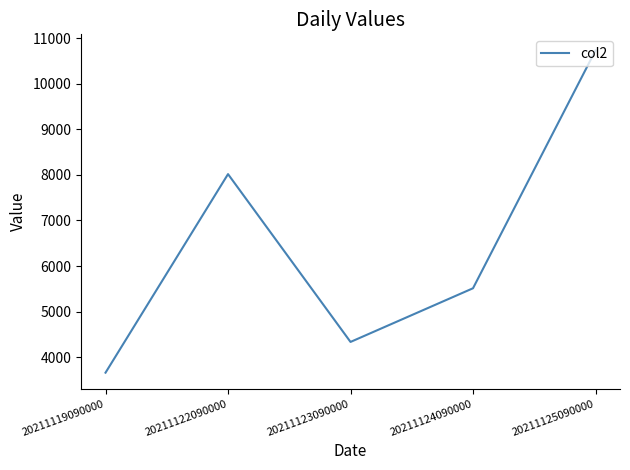

List the labels in order of value, smallest first.

20211119090000, 20211123090000, 20211124090000, 20211122090000, 20211125090000